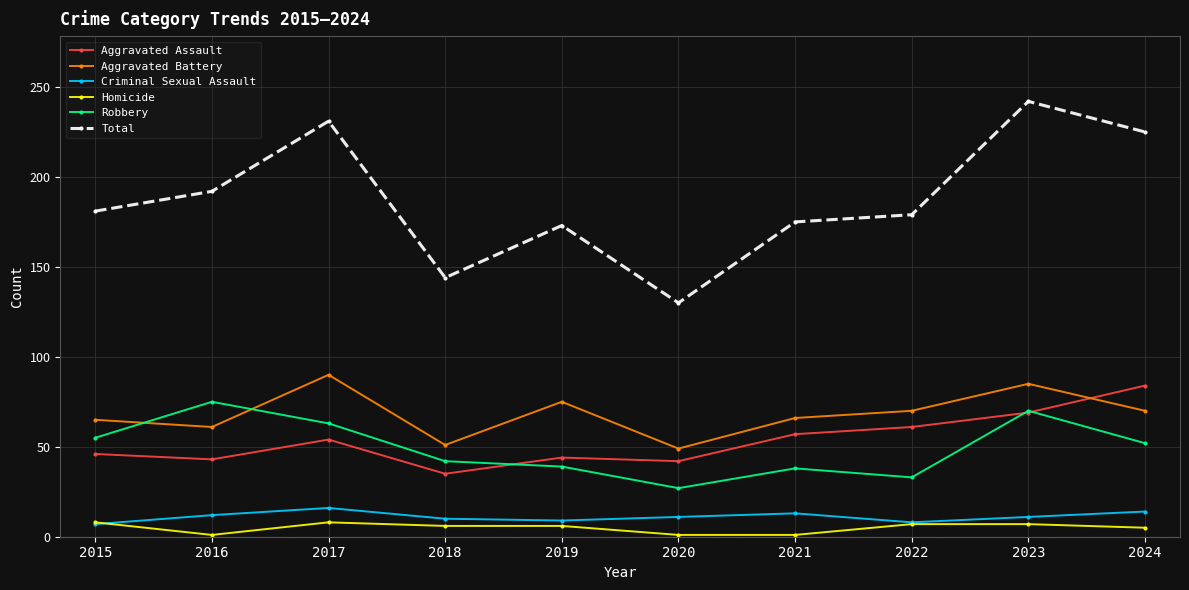

The value of Robbery at 2017 is 34. True or false?

False